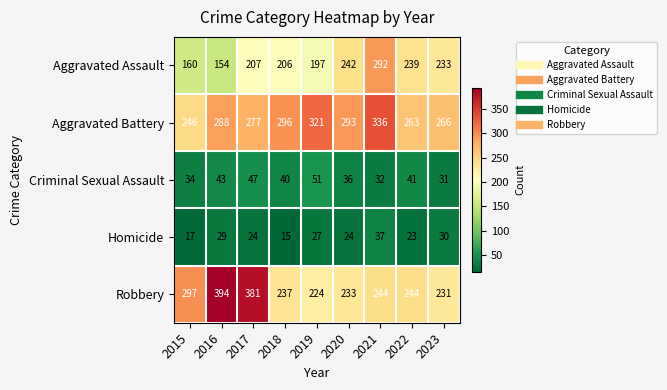

Which series changed the most between 2017 and 2023?

Robbery